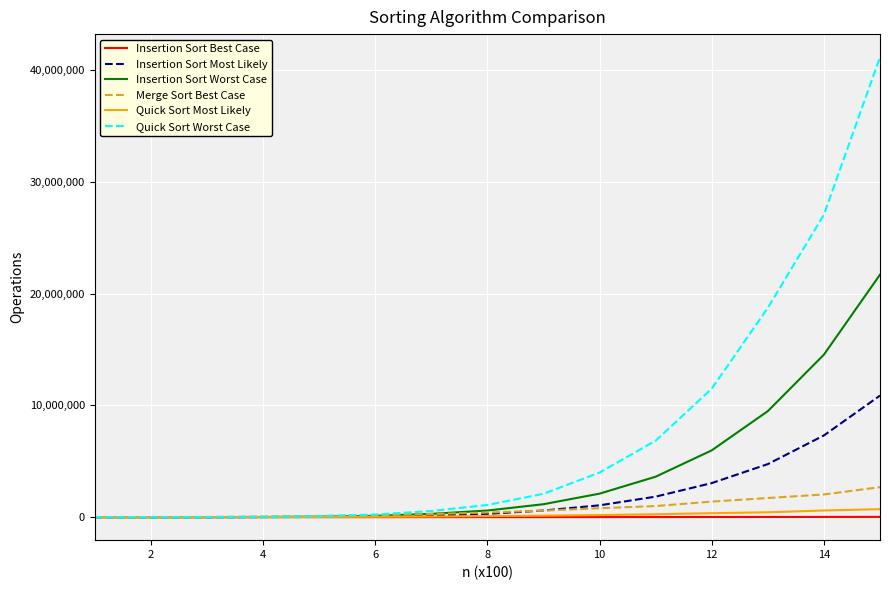

What is the minimum value shown in the chart?

86